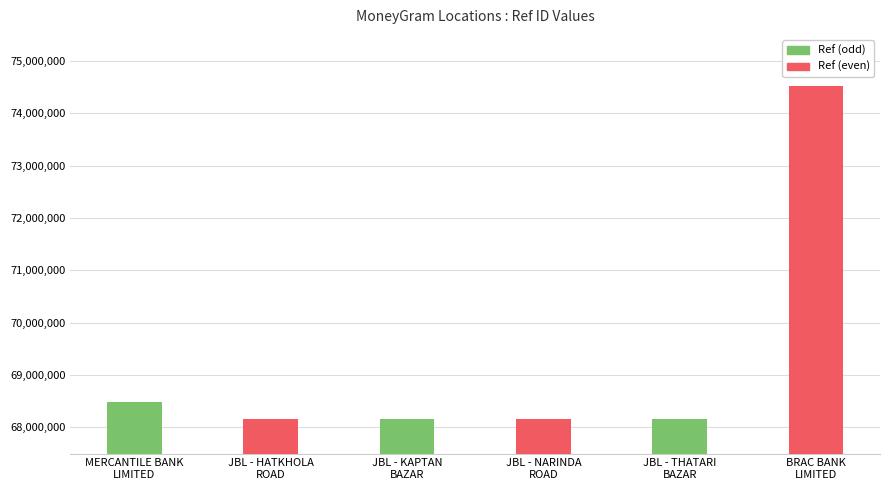

What is the maximum value shown in the chart?

74528877